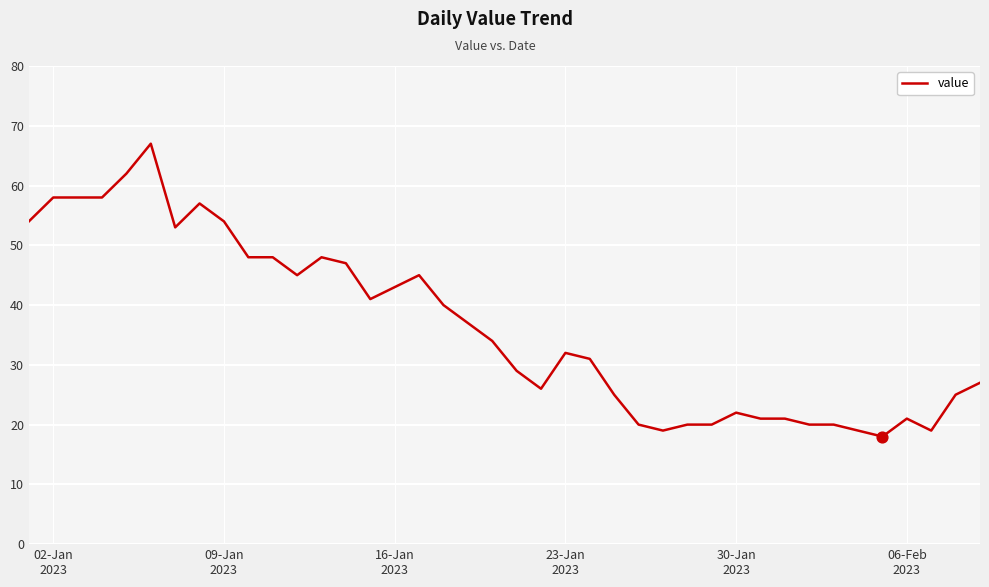

What is the maximum value shown in the chart?

67